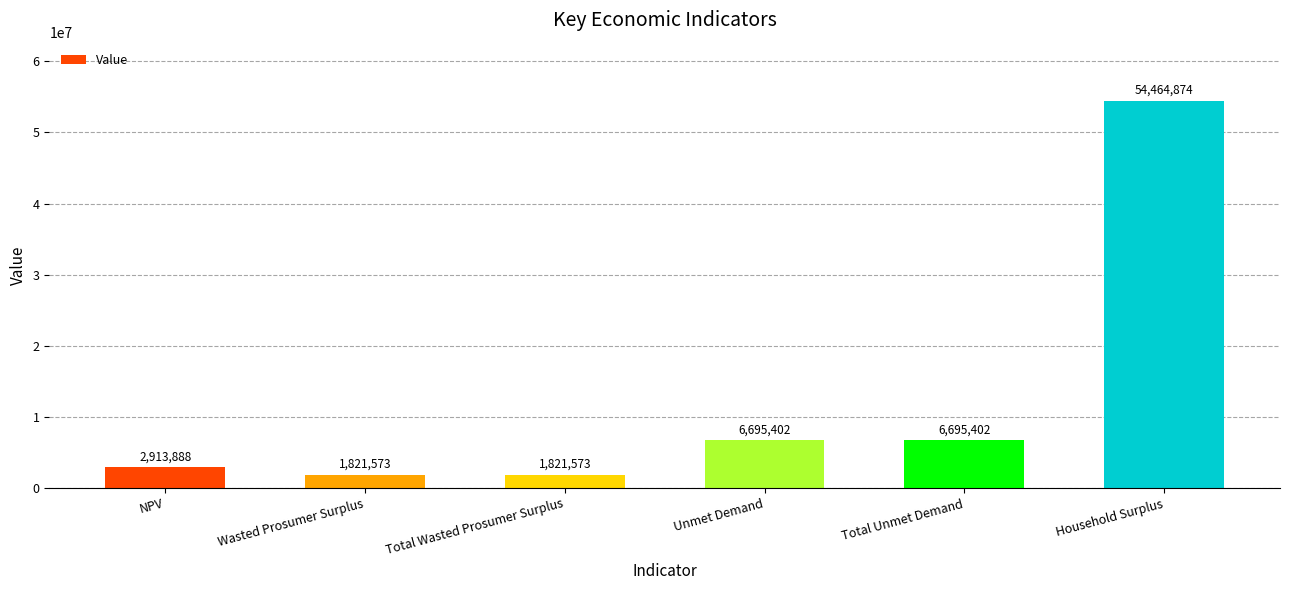

What is the change in value from NPV to Unmet Demand?

+3781513.9